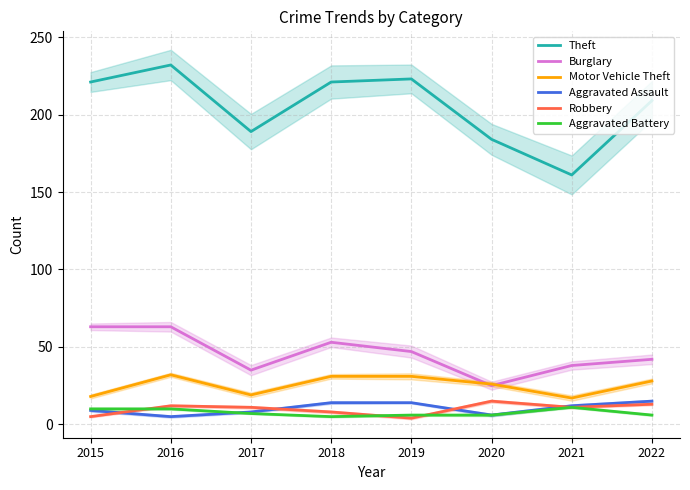

Does the chart have visible grid lines?

Yes